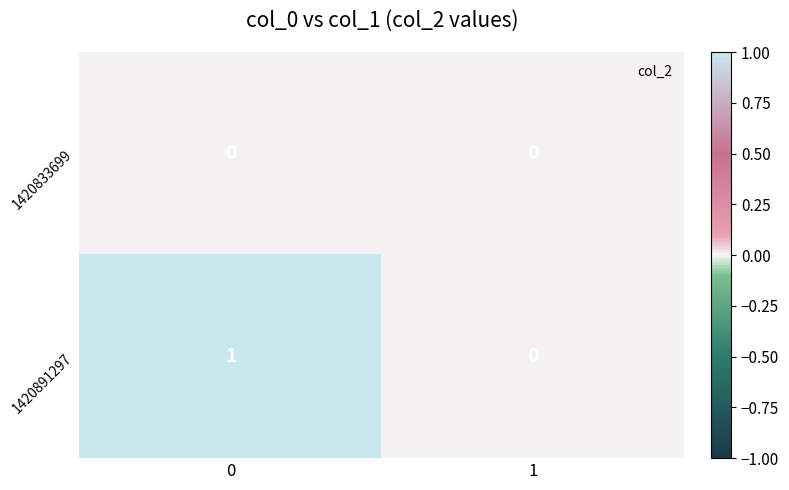

How many data points does each series have?

2